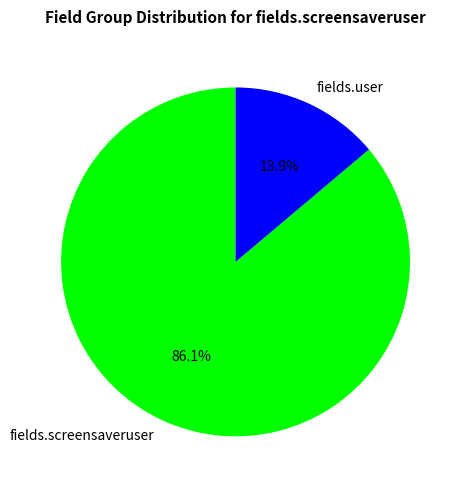

What is the total percentage of fields.user and fields.screensaveruser?

100.0%